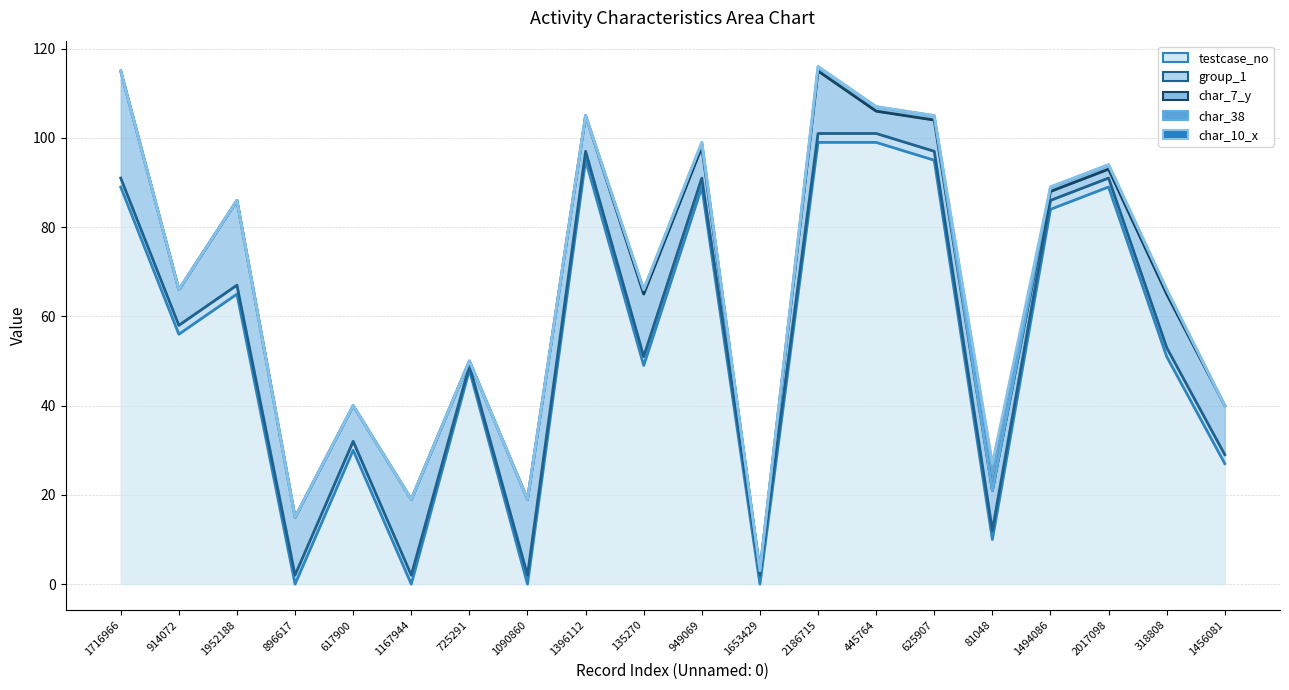

Which label corresponds to the largest value in the chart?

2186715